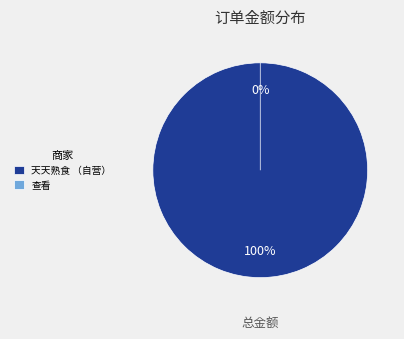

What is the change in value from 天天熟食 （自营） to 查看?

-191